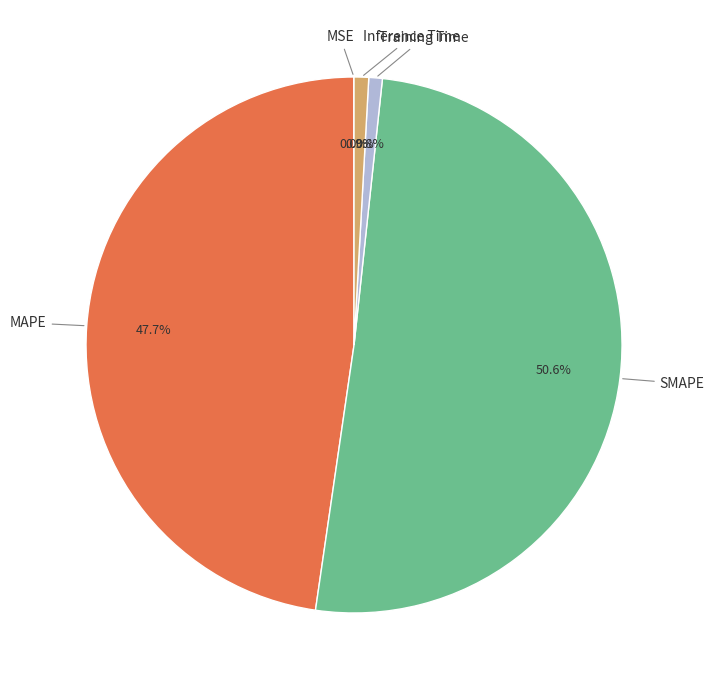

Is there any slice that represents more than half of the pie?

Yes